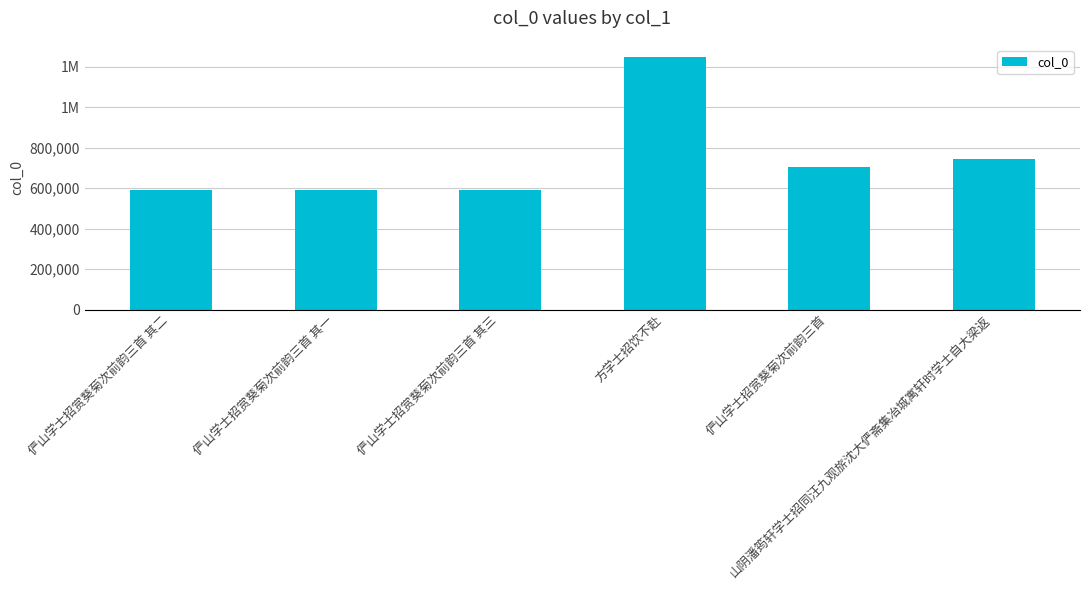

Reading left to right, list all the values displayed in this chart.

588762	588761	588763	1244777	701527	741679